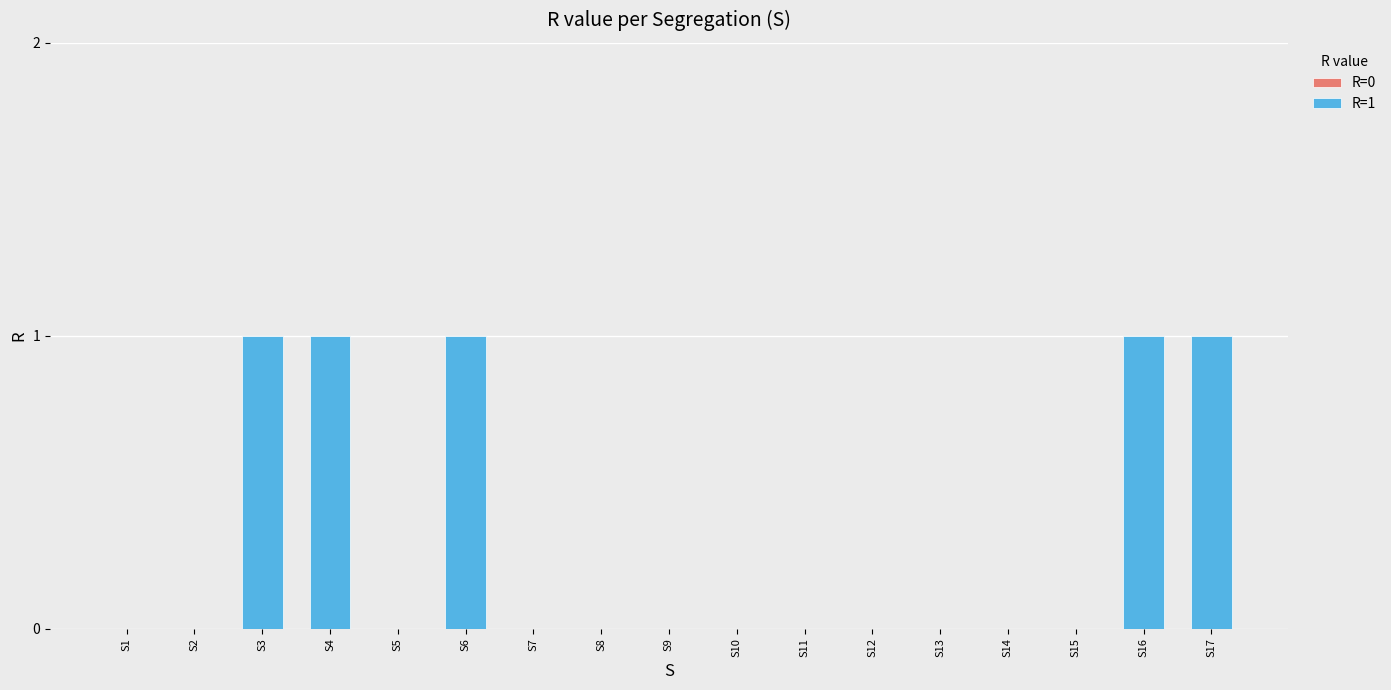

The chart shows a value of 1 at S16. True or false?

True